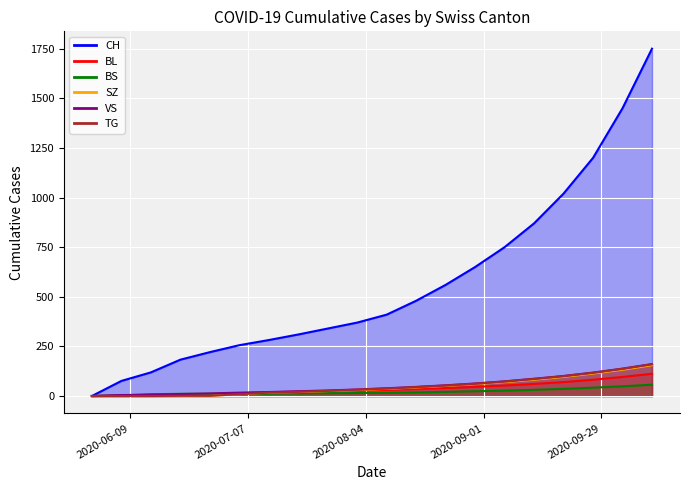

How many data points in TG are less than 38?

10